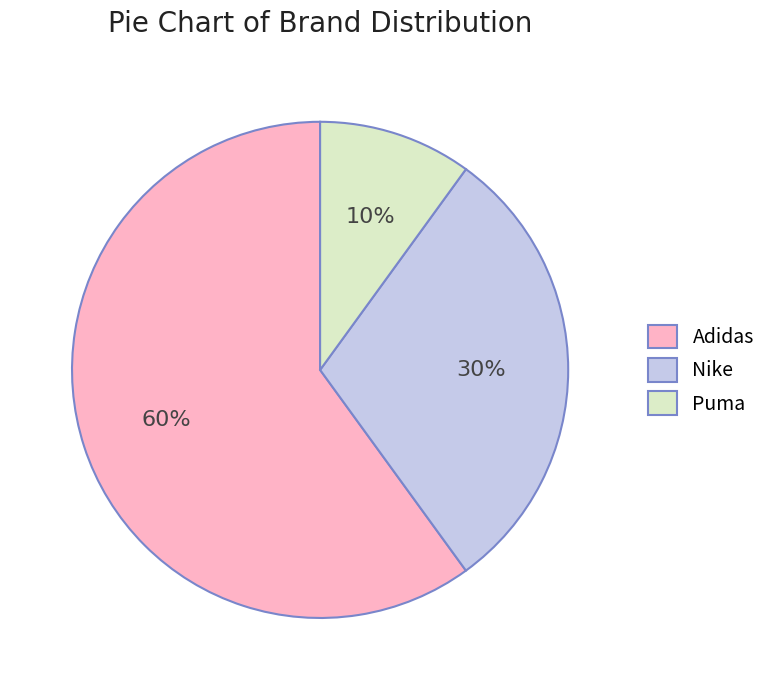

Combined, do Adidas and Puma account for over 50%?

Yes